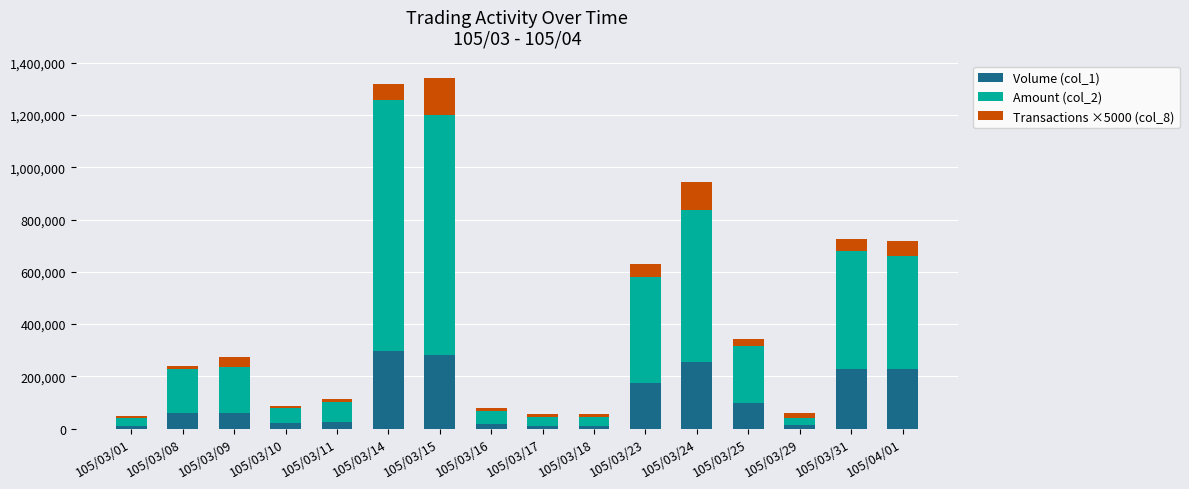

Are the bars grouped side by side (vs. stacked)?

No